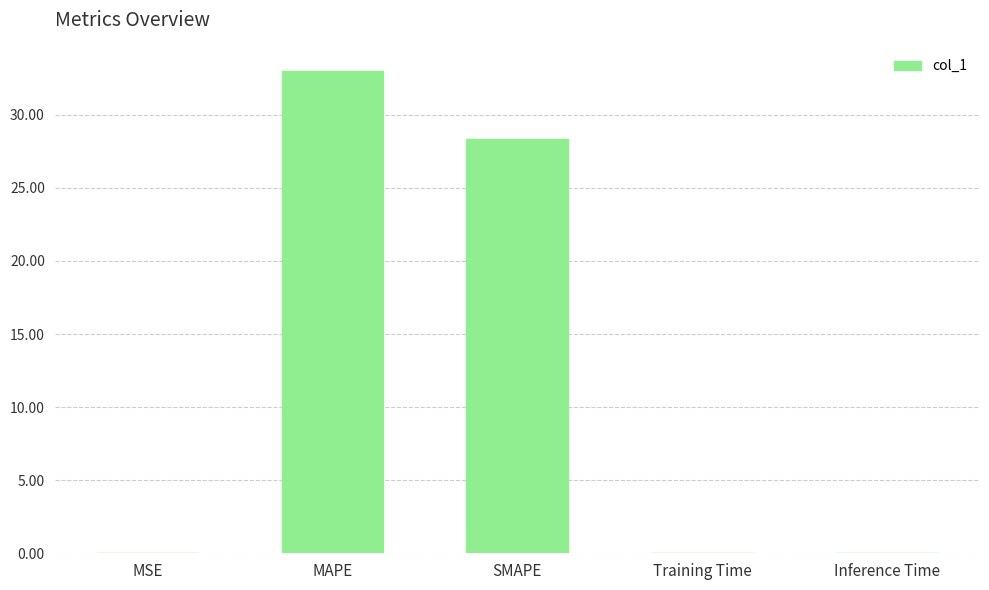

What is the greatest value displayed?

33.0